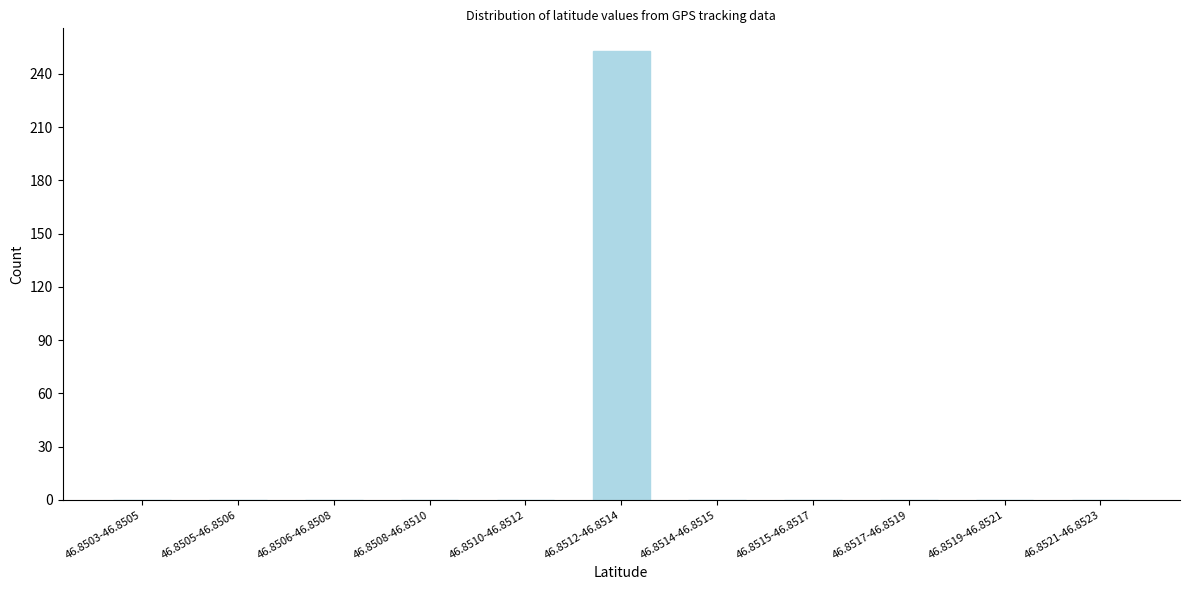

Reading right to left, transcribe all the data shown in this chart.

46.8521-46.8523=0	46.8519-46.8521=0	46.8517-46.8519=0	46.8515-46.8517=0	46.8514-46.8515=0	46.8512-46.8514=253	46.8510-46.8512=0	46.8508-46.8510=0	46.8506-46.8508=0	46.8505-46.8506=0	46.8503-46.8505=0